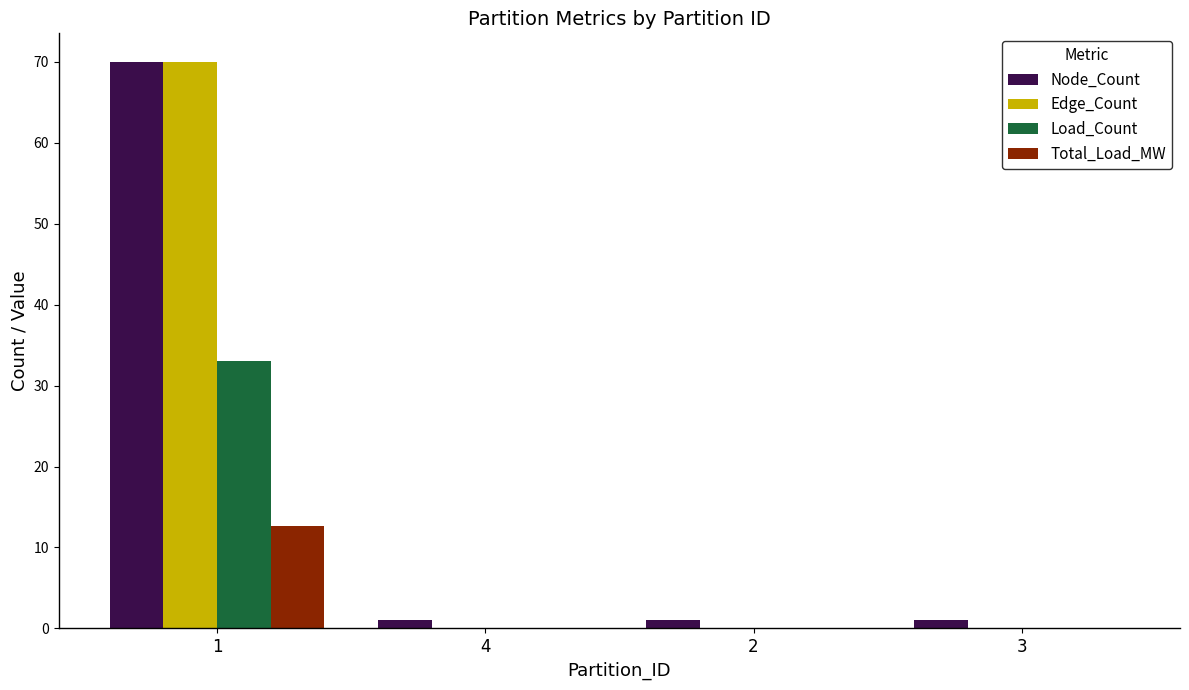

Which category has the highest value across all series?

1